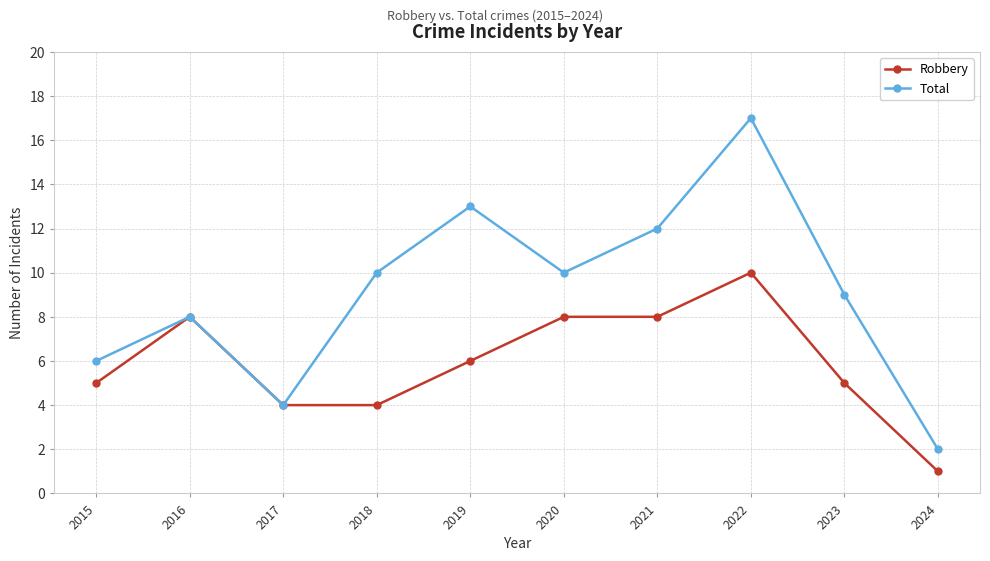

At 2022, list the series in order from largest to smallest.

Total, Robbery